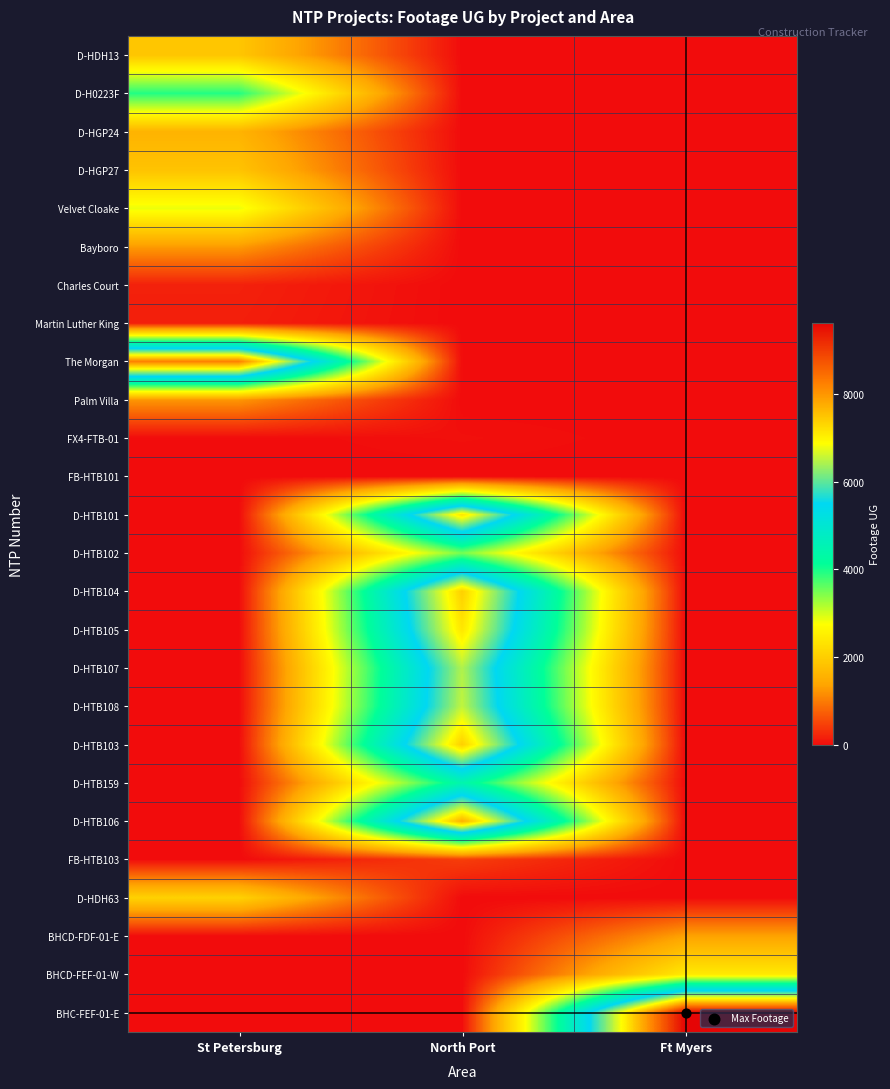

What is the total value across all series at North Port?

58202